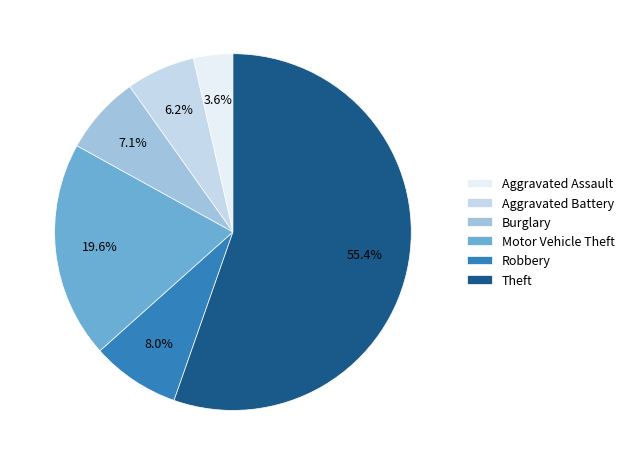

To the nearest percent, what is the average slice percentage?

17%